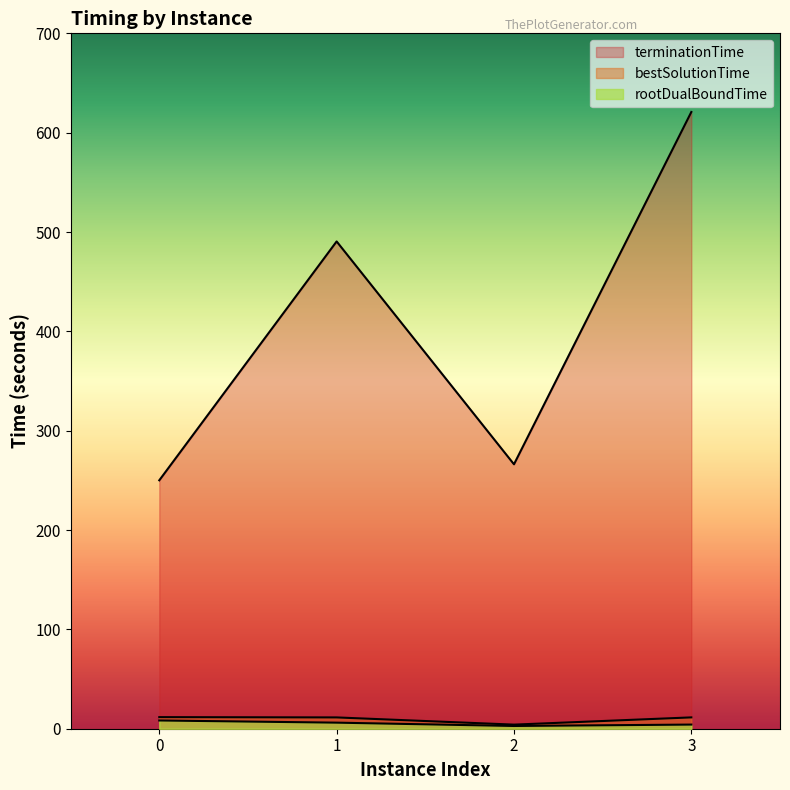

How many values in the bestSolutionTime series exceed 11?

3